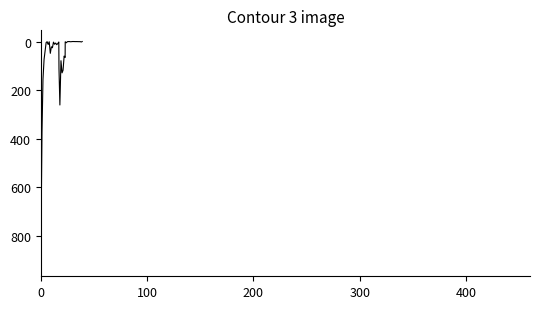

What is the difference between the maximum and minimum values?

919.8